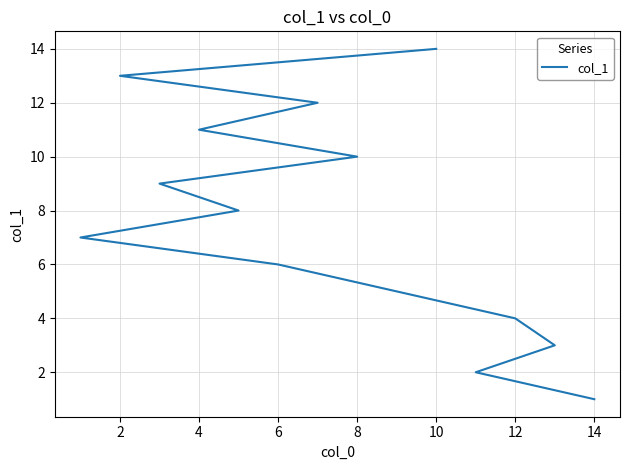

What is the difference between the values at 8 and 12?

2